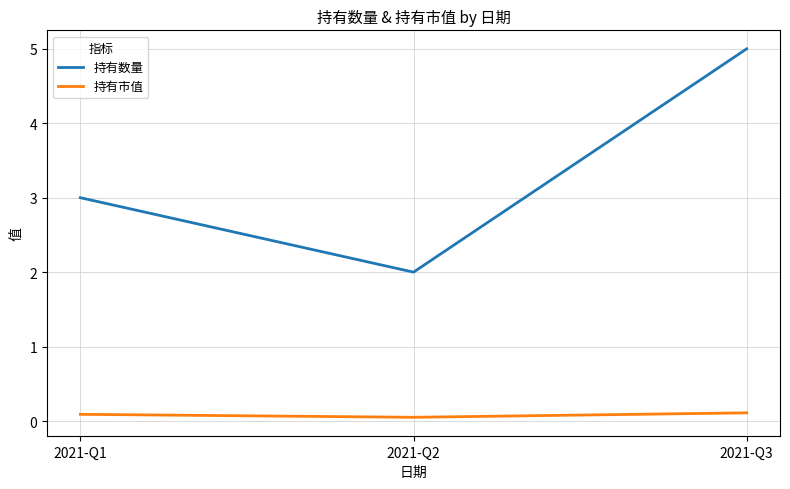

Rank the series by their maximum value, from highest to lowest.

持有数量, 持有市值